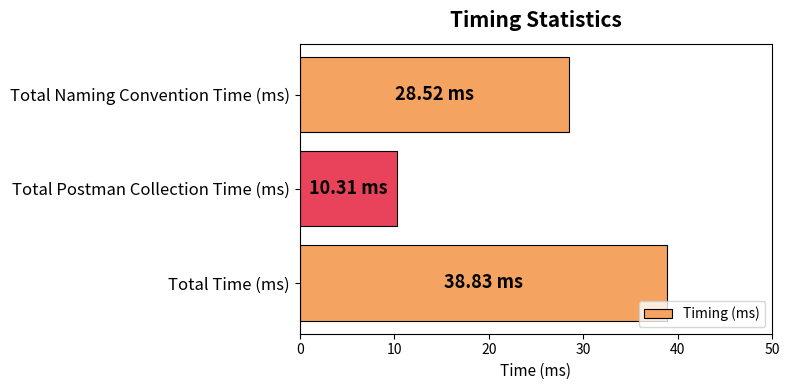

What is the change in value from Total Postman Collection Time (ms) to Total Time (ms)?

+28.5